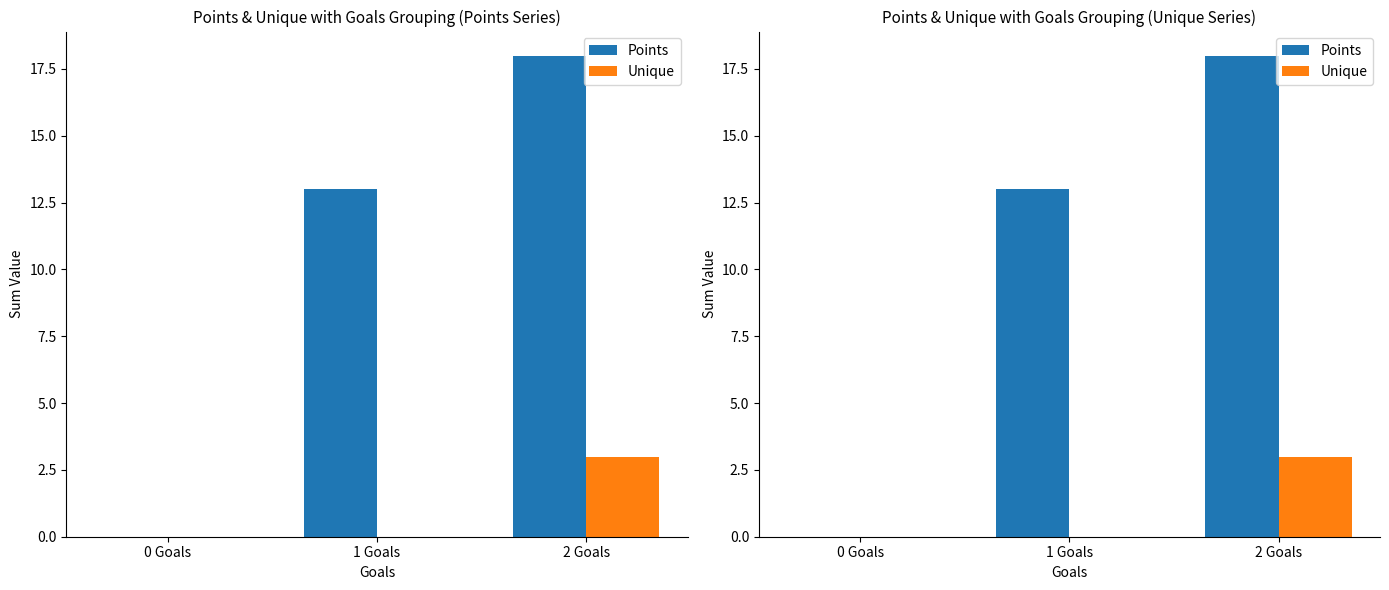

Is it true that Unique equals 3 at 2 Goals?

True